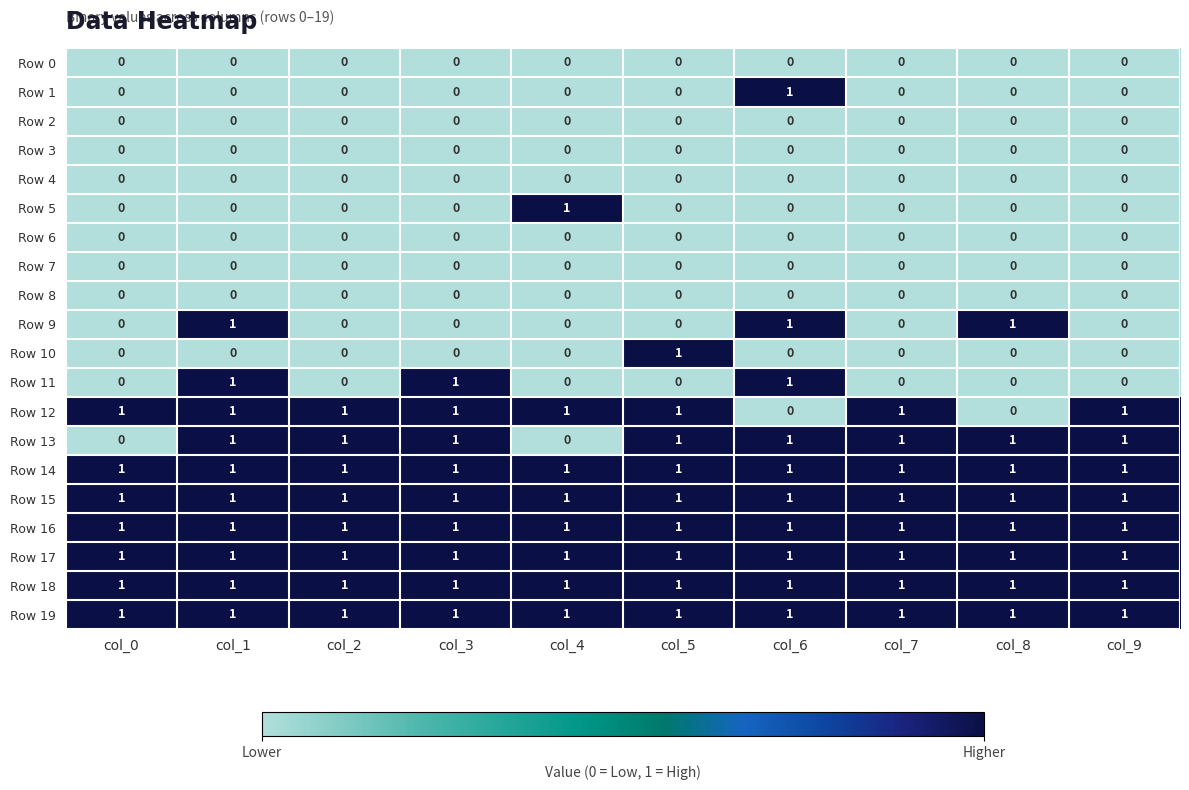

What is the total value across all series at col_2?

8